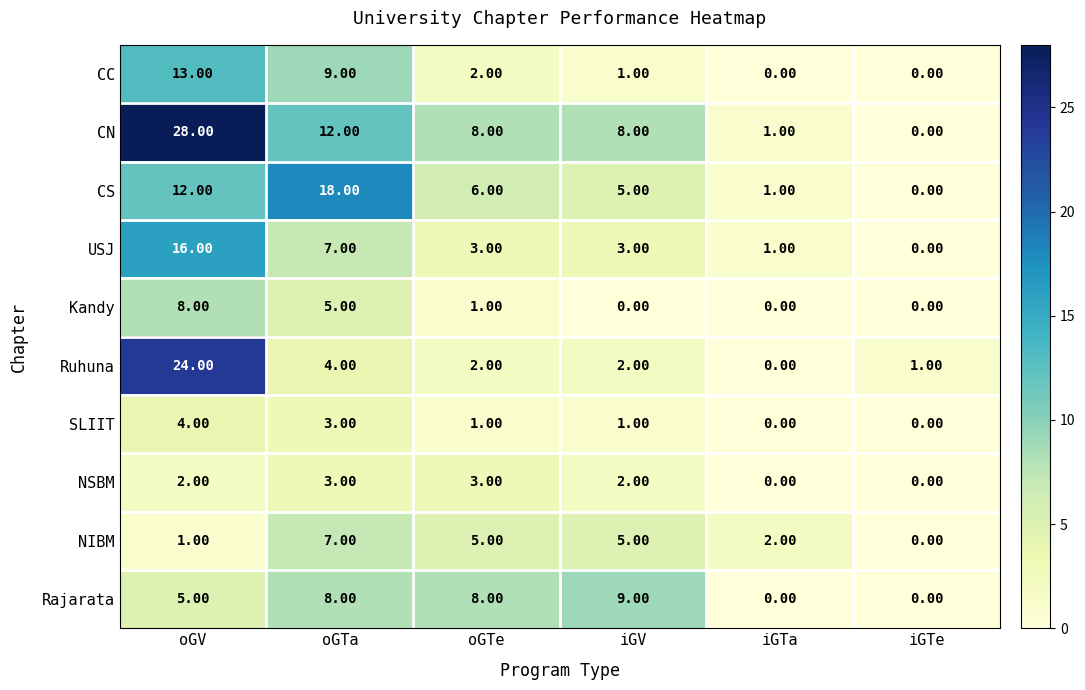

What is the spread (max minus min) of values at iGV?

9